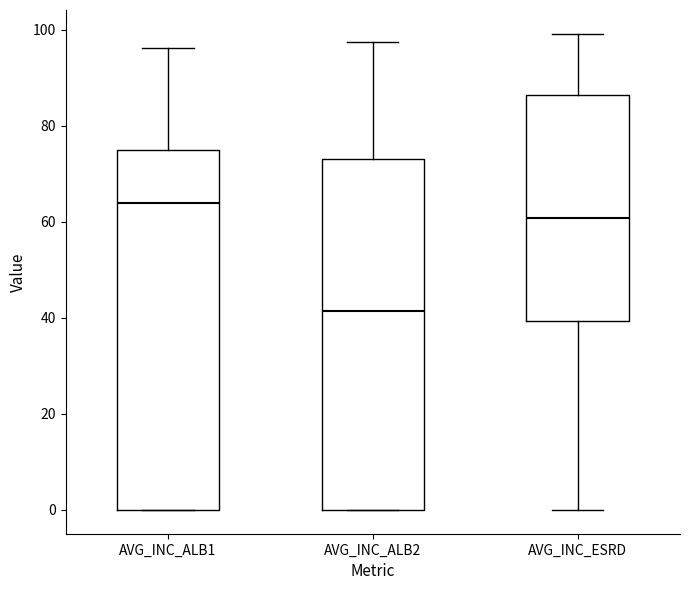

Reading left to right, transcribe this box plot: for each box, give where its median line is, the range the box spans, and where its two whiskers end, as read against the y-axis. The values are not printed on the chart, so give them approximately, as read against the axis.

AVG_INC_ALB1: median 64, box 0 to 74, whiskers 0 to 96
AVG_INC_ALB2: median 42, box 0 to 74, whiskers 0 to 98
AVG_INC_ESRD: median 60, box 40 to 86, whiskers 0 to 100